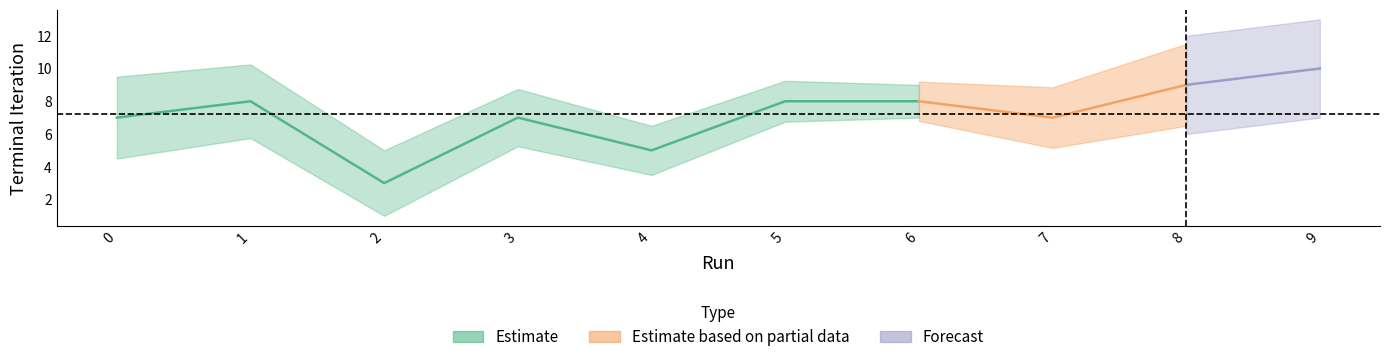

What is the value of the 8th point from the left?

7